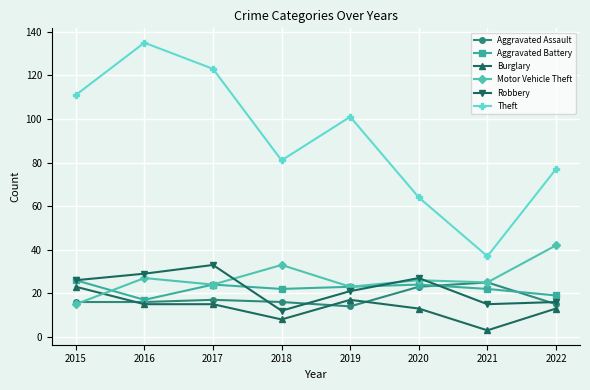

How many lines are shown in the chart?

6